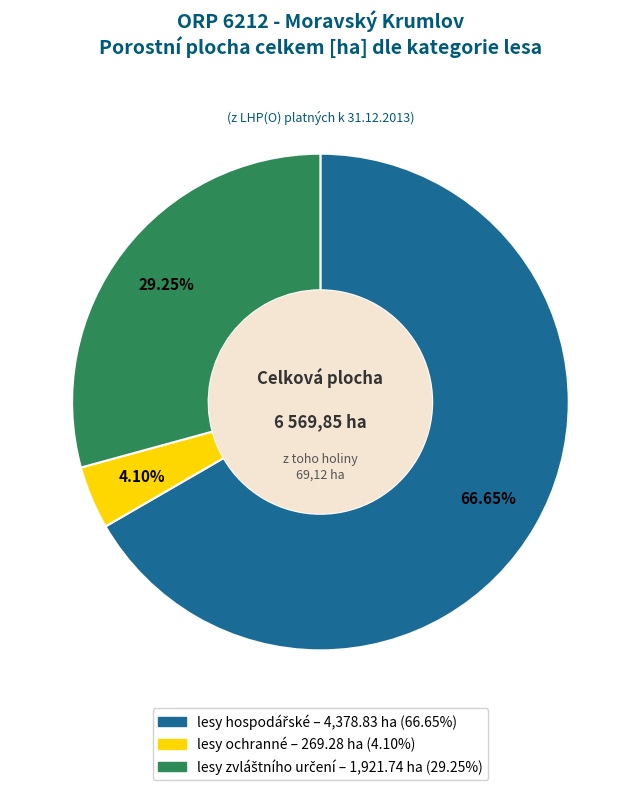

What is the smallest slice in the pie chart?

lesy ochranné